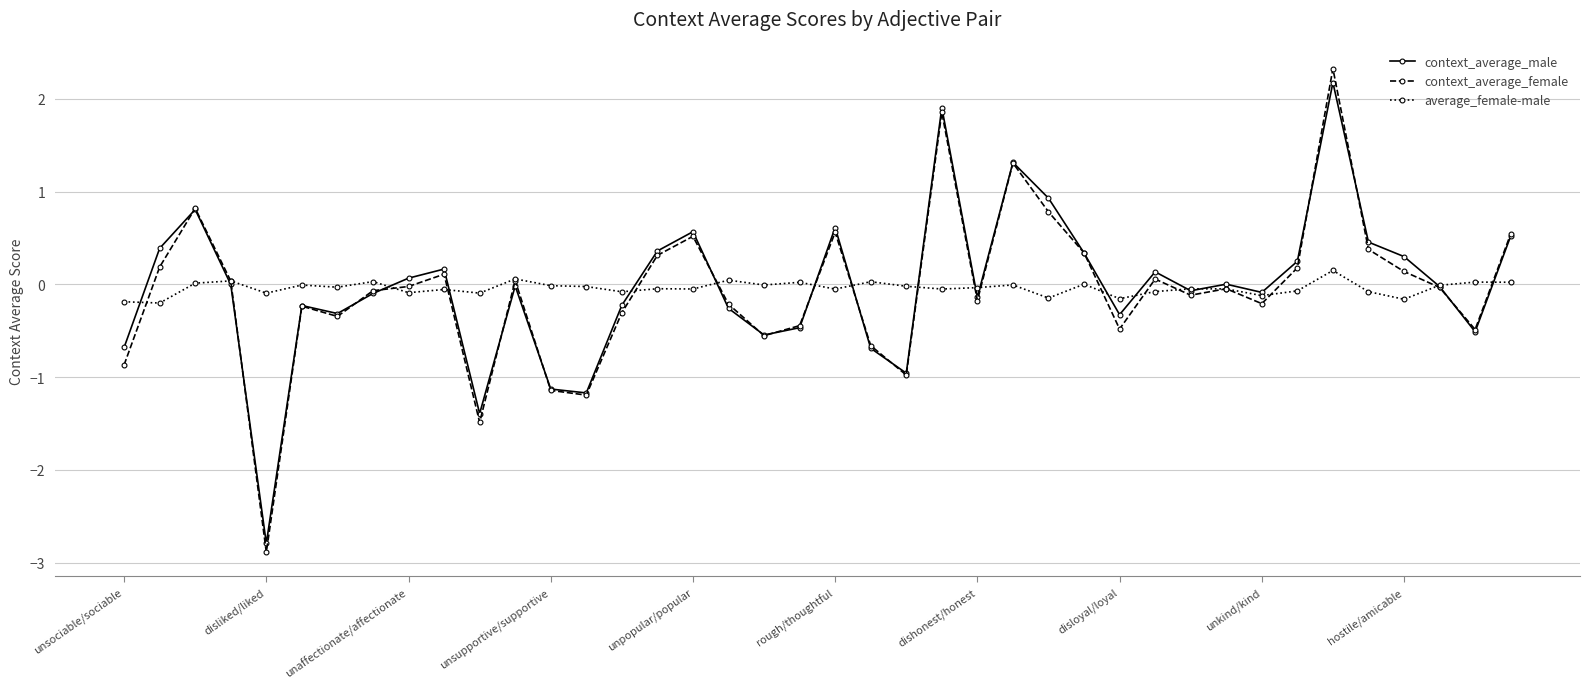

At how many categories does at least one series exceed 1?

3